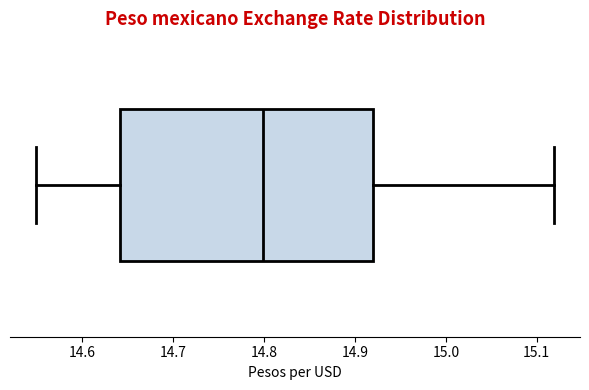

Read this box plot against the x-axis: the position of the median line, the range covered by the box, and the ends of both whiskers. The values are not printed on the chart, so give them approximately, as read against the axis.

median 14.80, box 14.64 to 14.92, whiskers 14.55 to 15.12